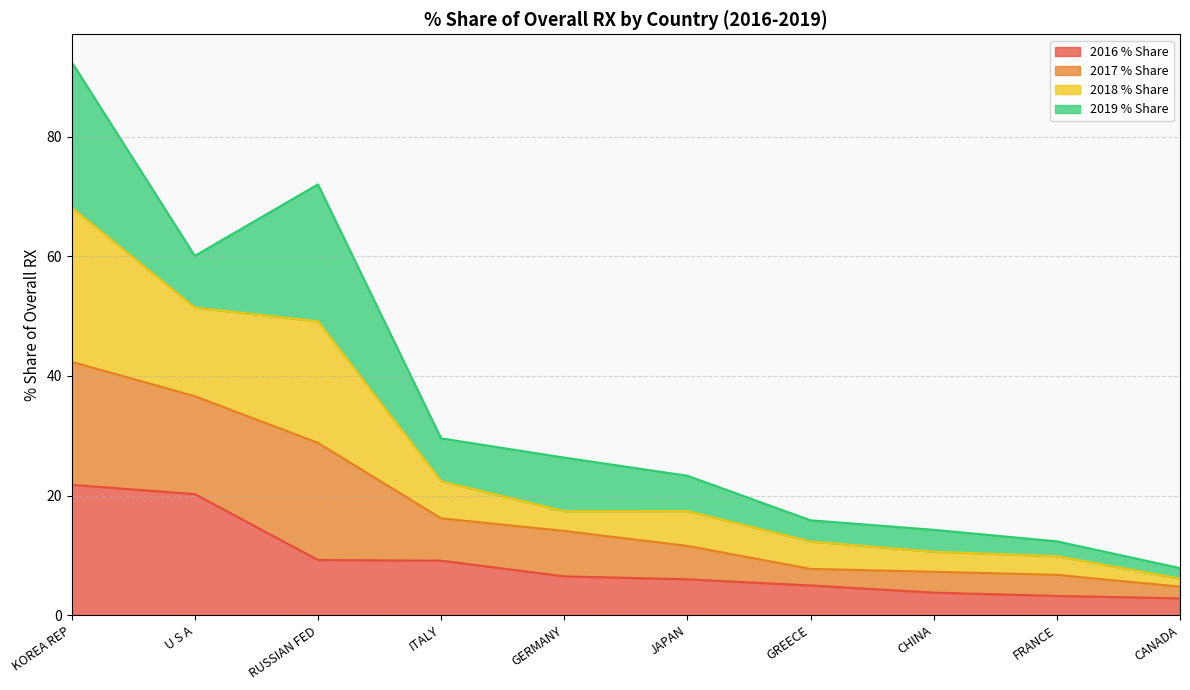

Between KOREA REP and ITALY, which is larger?

KOREA REP